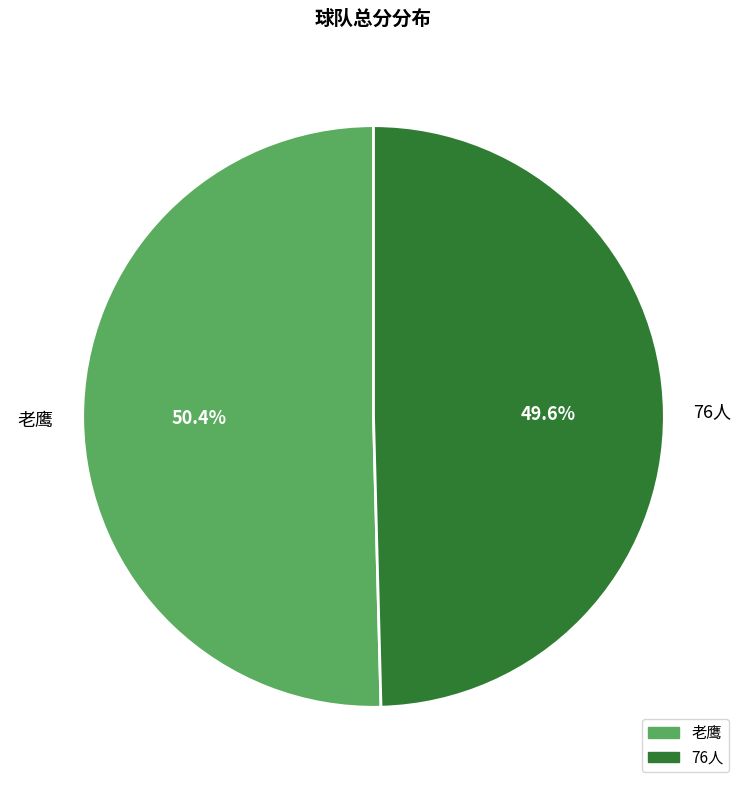

To the nearest percent, what percentage of the pie is 老鹰?

50%